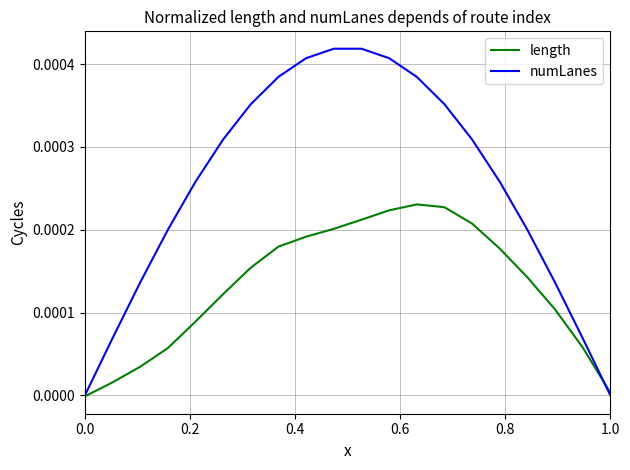

Which series has the largest total across all categories?

numLanes